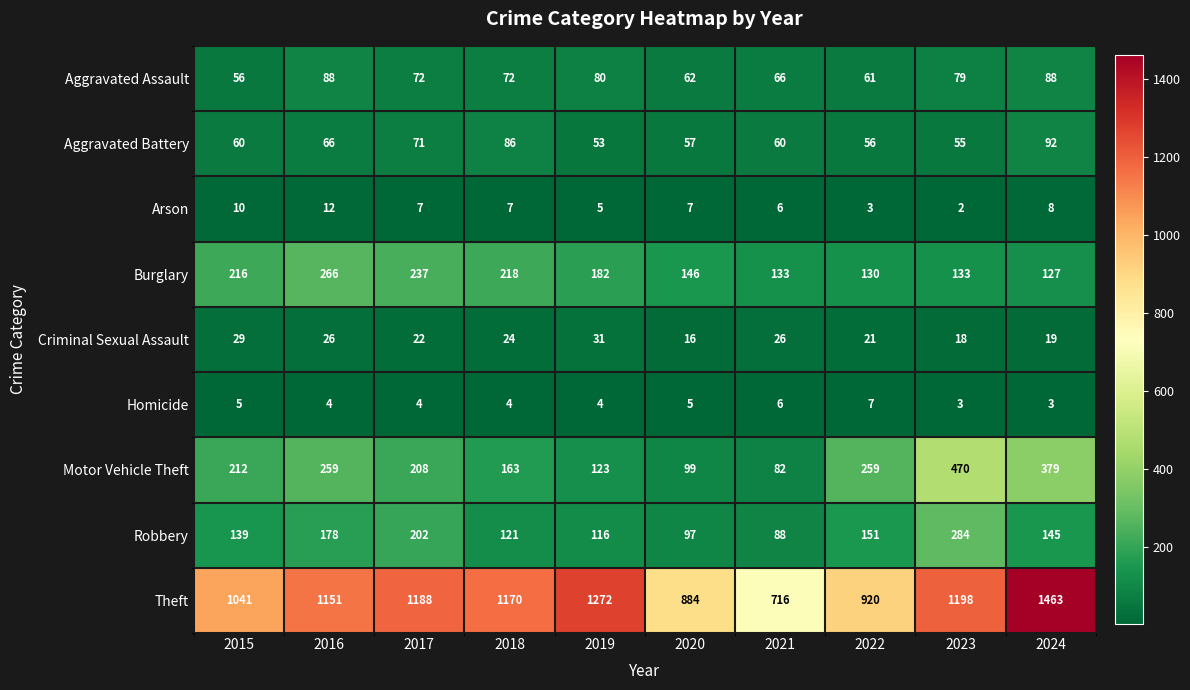

What is the spread (max minus min) of values at 2021?

710